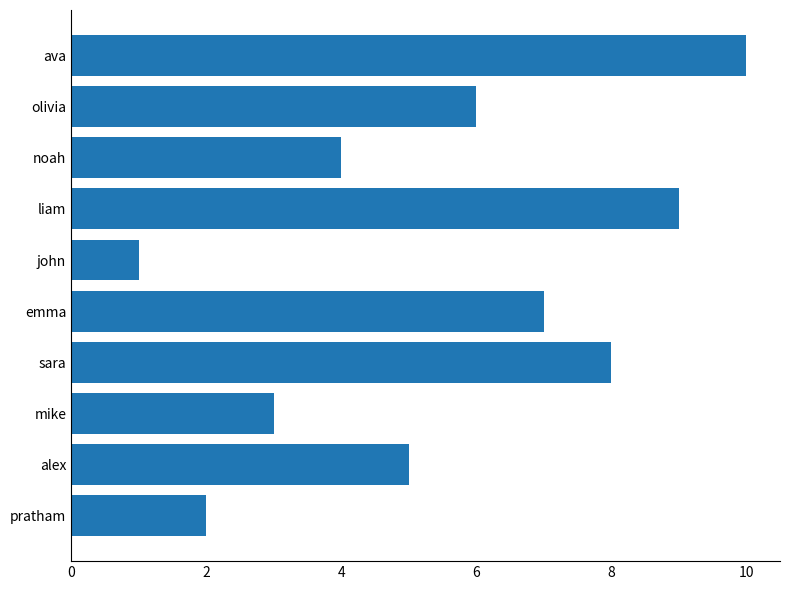

The chart shows a value of 1 at alex. True or false?

False